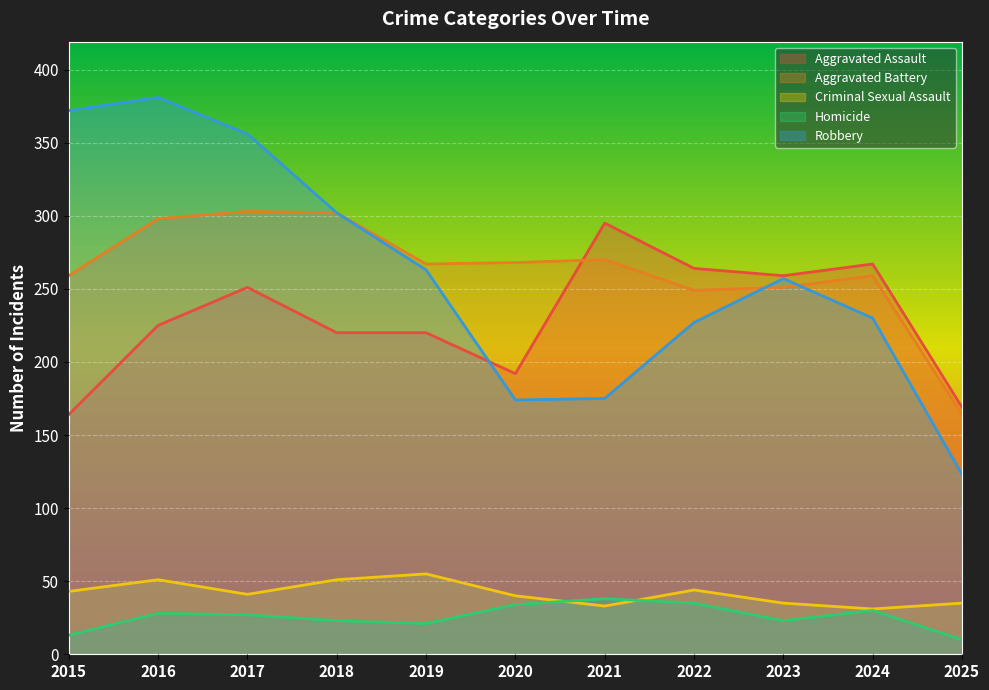

True or false: Criminal Sexual Assault has a value of 55 at 2019.

True